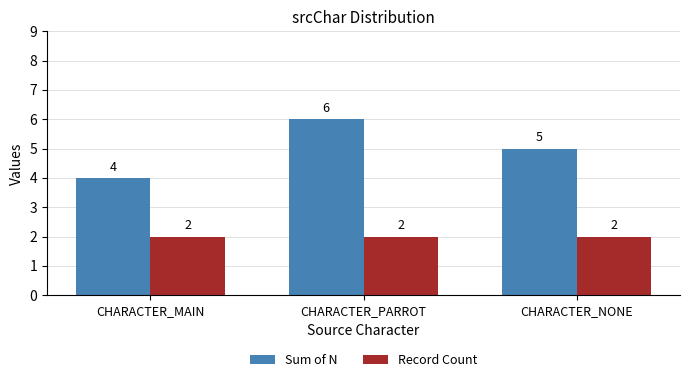

At which category is the sum across all series the highest?

CHARACTER_PARROT